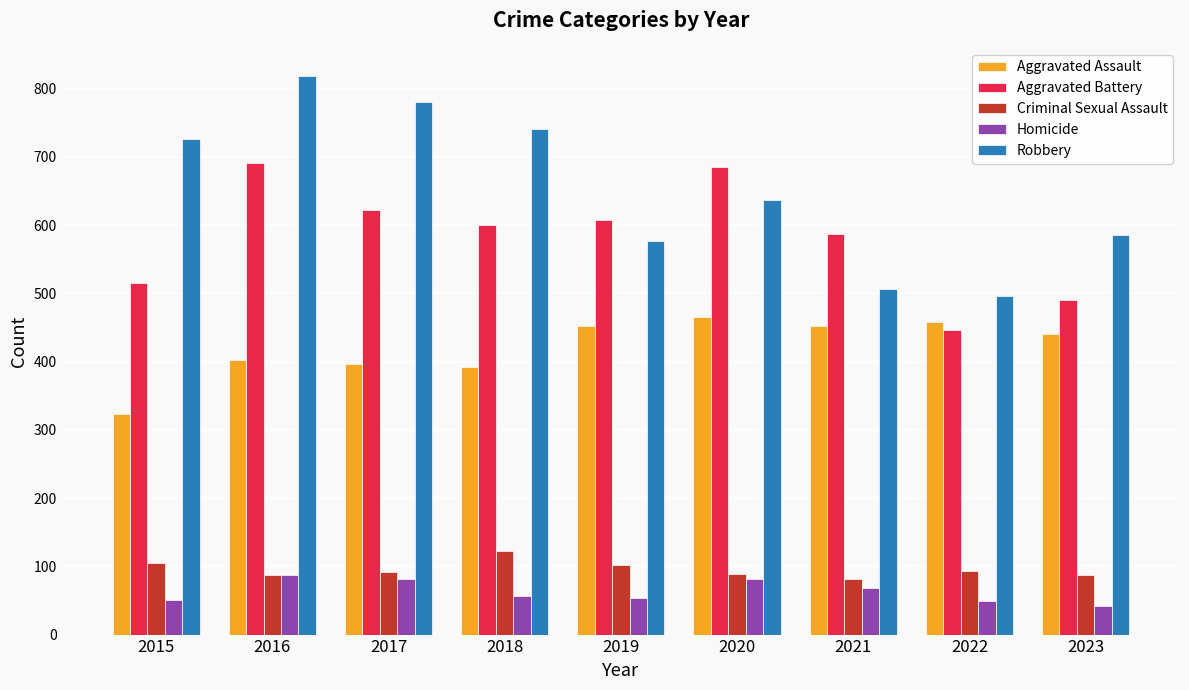

What value does the Aggravated Assault series have at 2022?

458